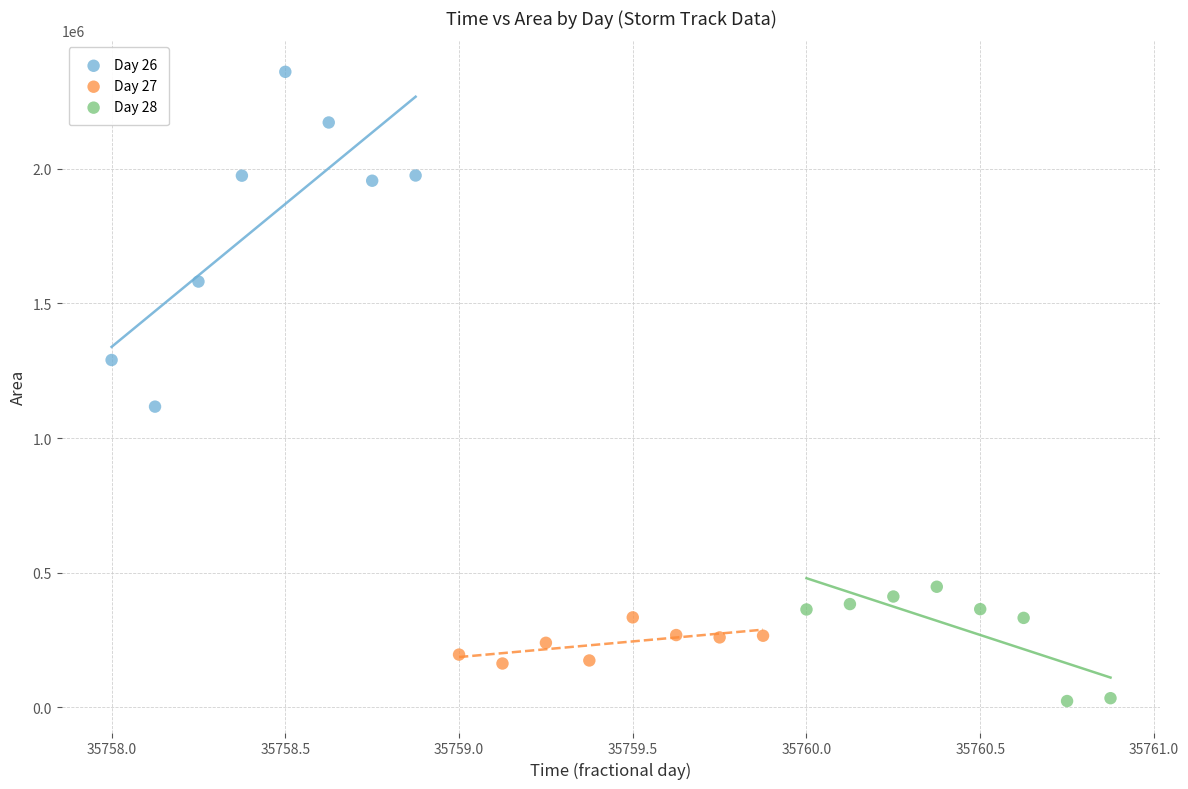

Which series contains the lowest Y value?

Day 28